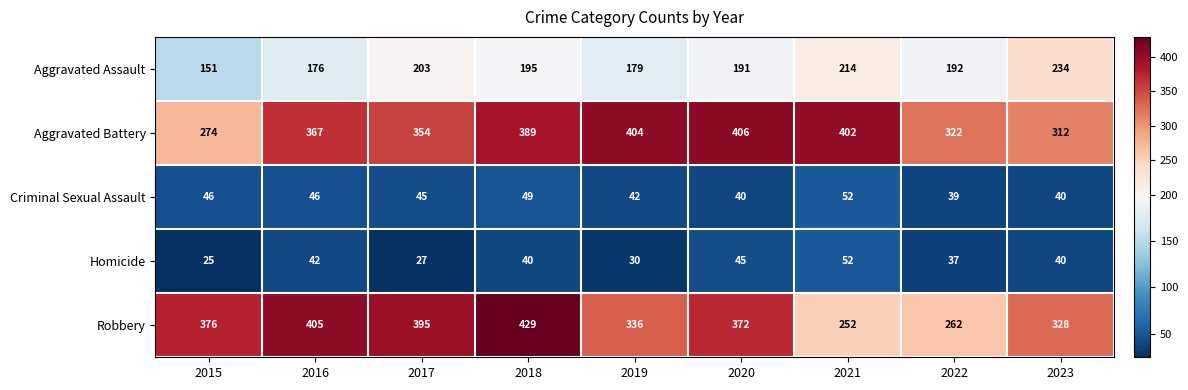

What is the difference between the highest and lowest values at 2017?

368